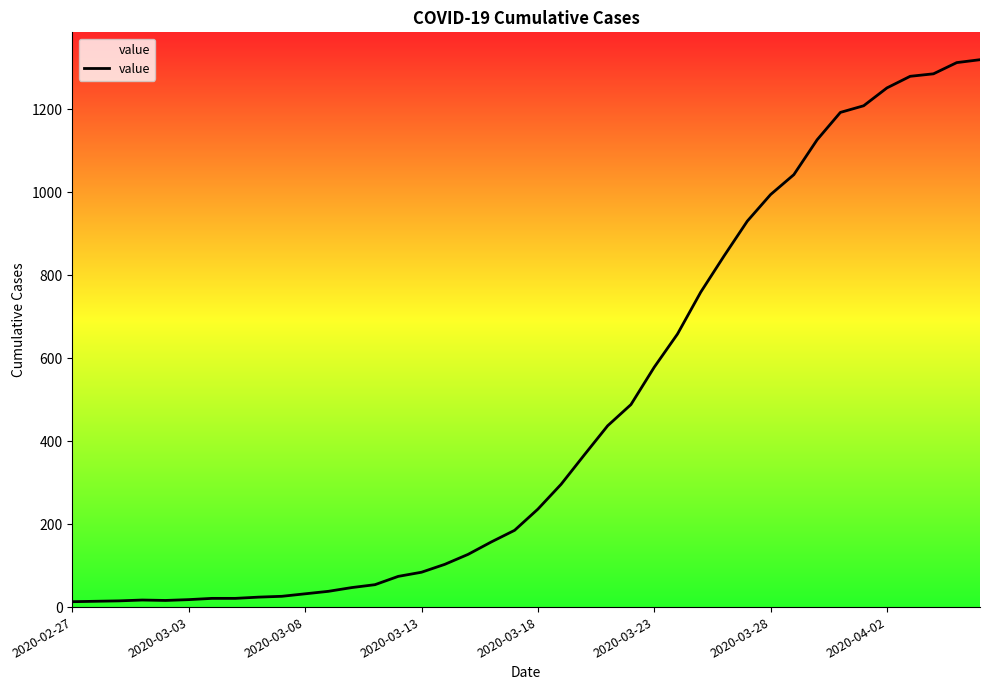

What is the greatest value displayed?

1319